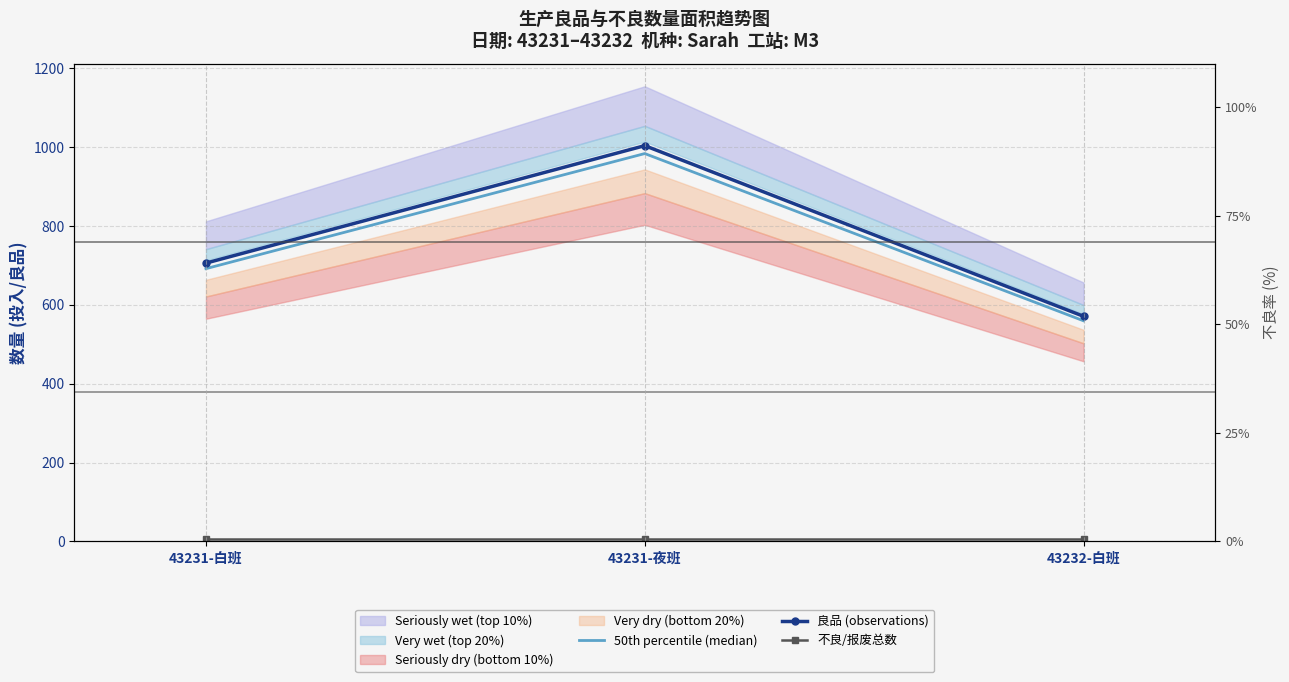

Reading left to right, list all the values displayed in this chart.

50th percentile (median): 691.9	983.9	559.6
良品 (observations): 706.0	1004.0	571.0
不良/报废总数: 5.0	5.0	5.0